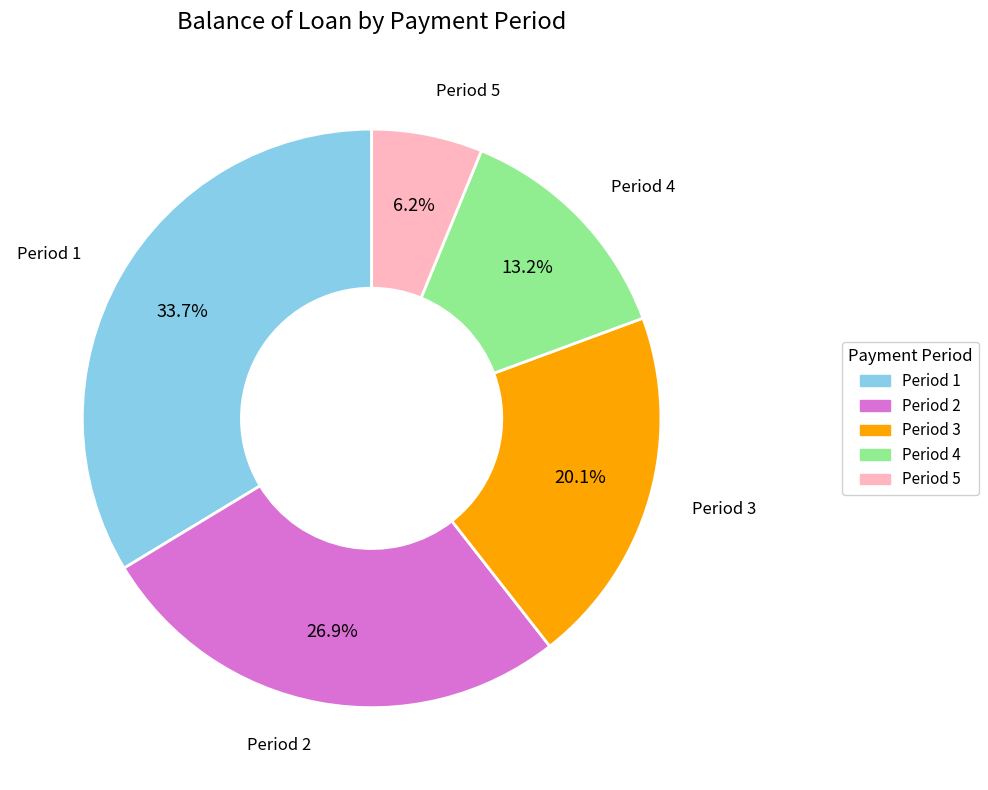

What is the smallest slice in the pie chart?

Period 5